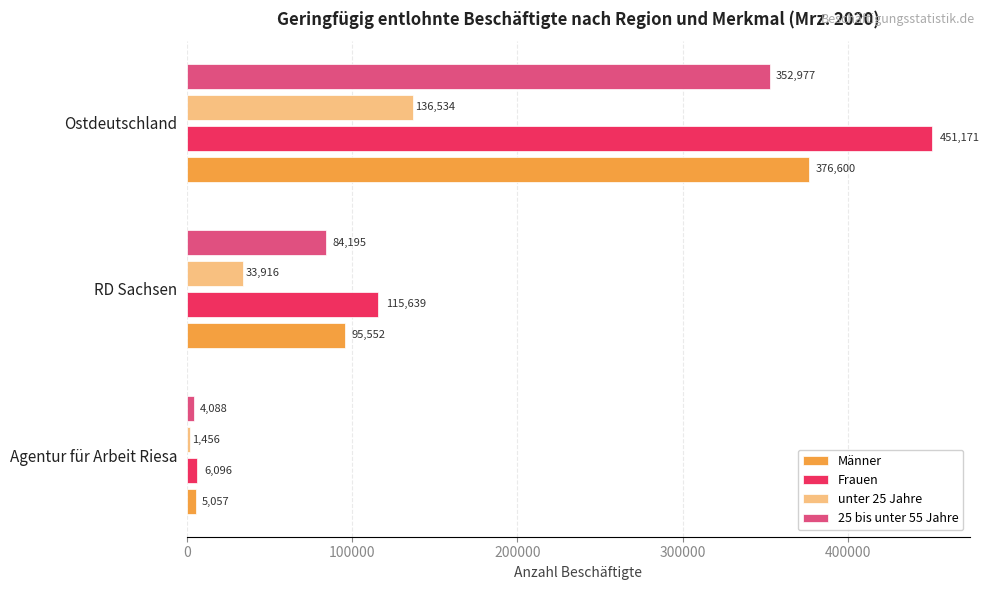

Is it true that Männer equals 5057 at Agentur für Arbeit Riesa?

True